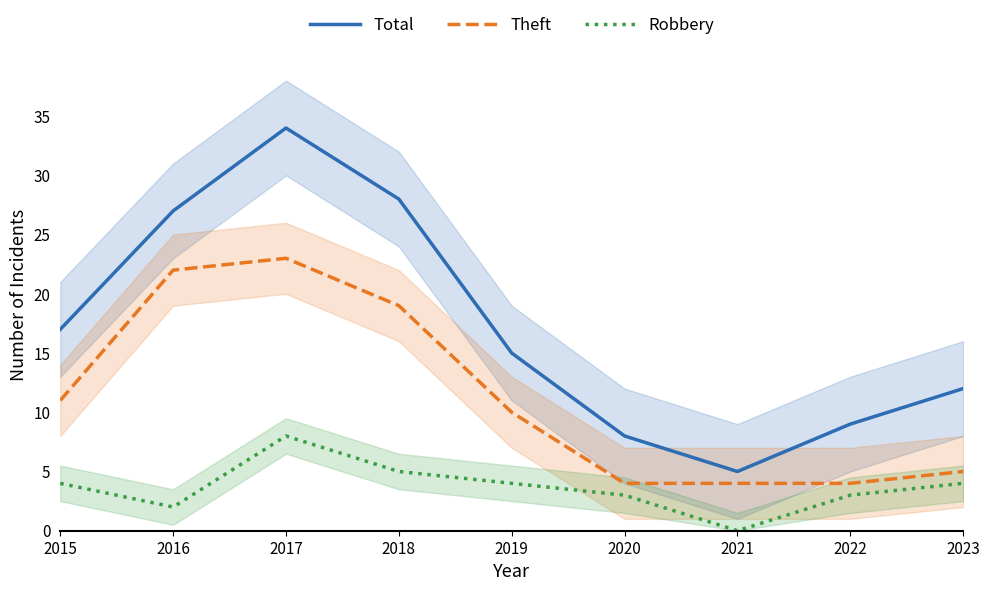

Is it true that Total equals 8 at 2020?

True